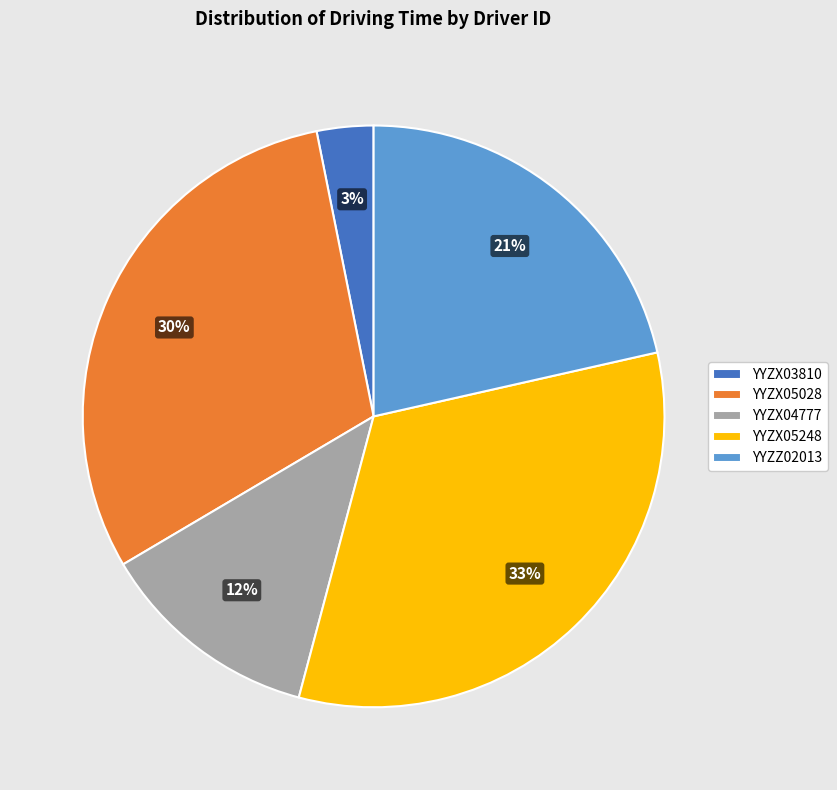

Do YYZX04777 and YYZX03810 together represent more than half of the pie?

No